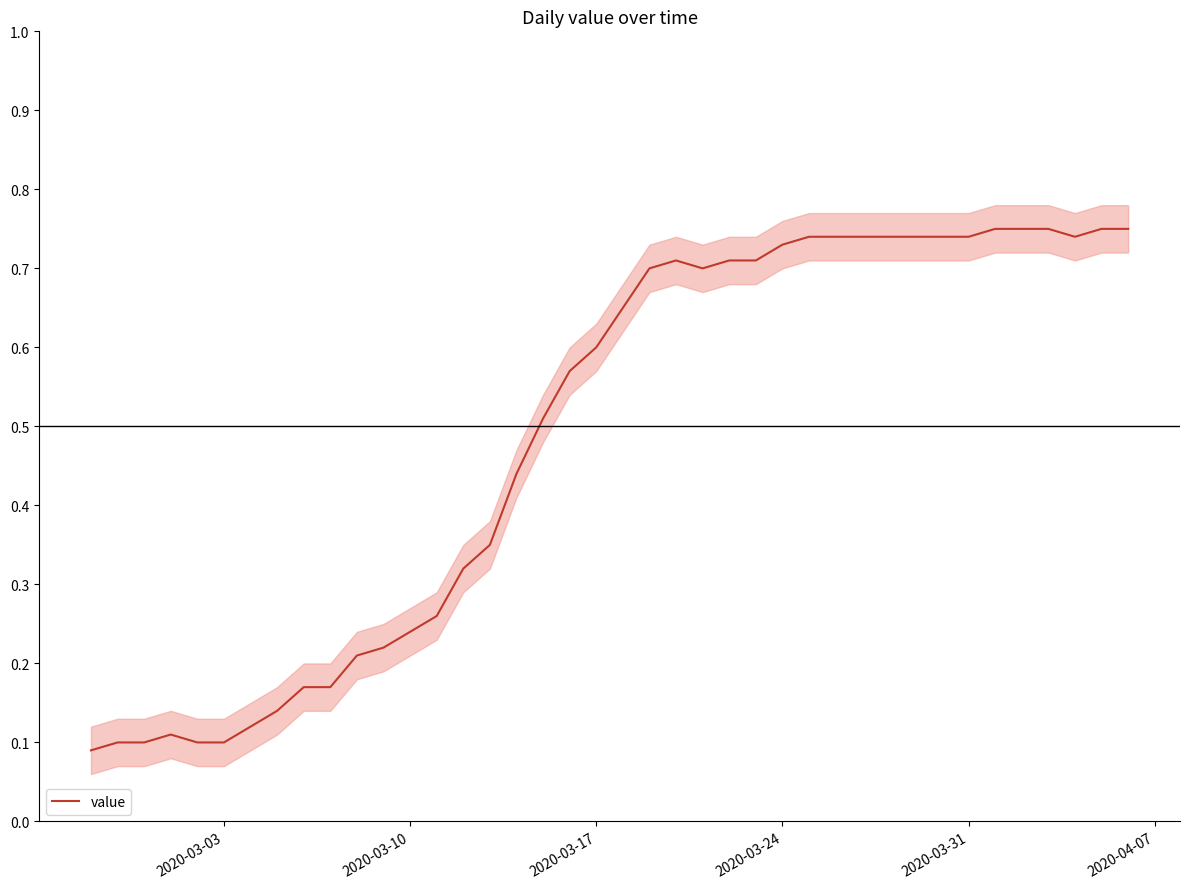

What is the value of the 20th point from the left?

0.6